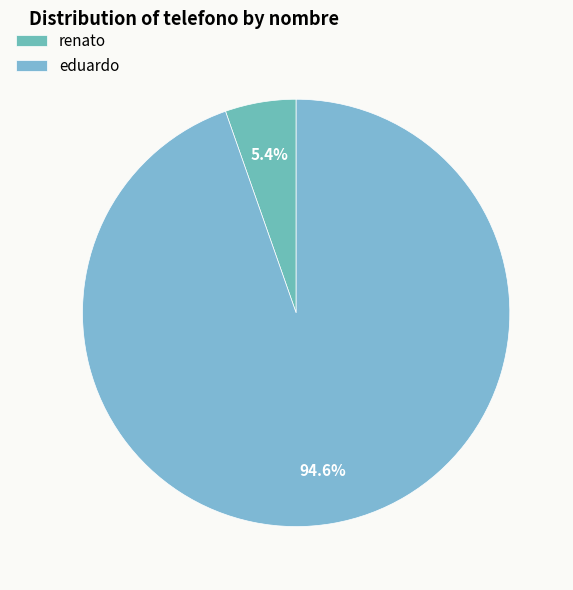

Which category has the smallest portion of the pie?

renato